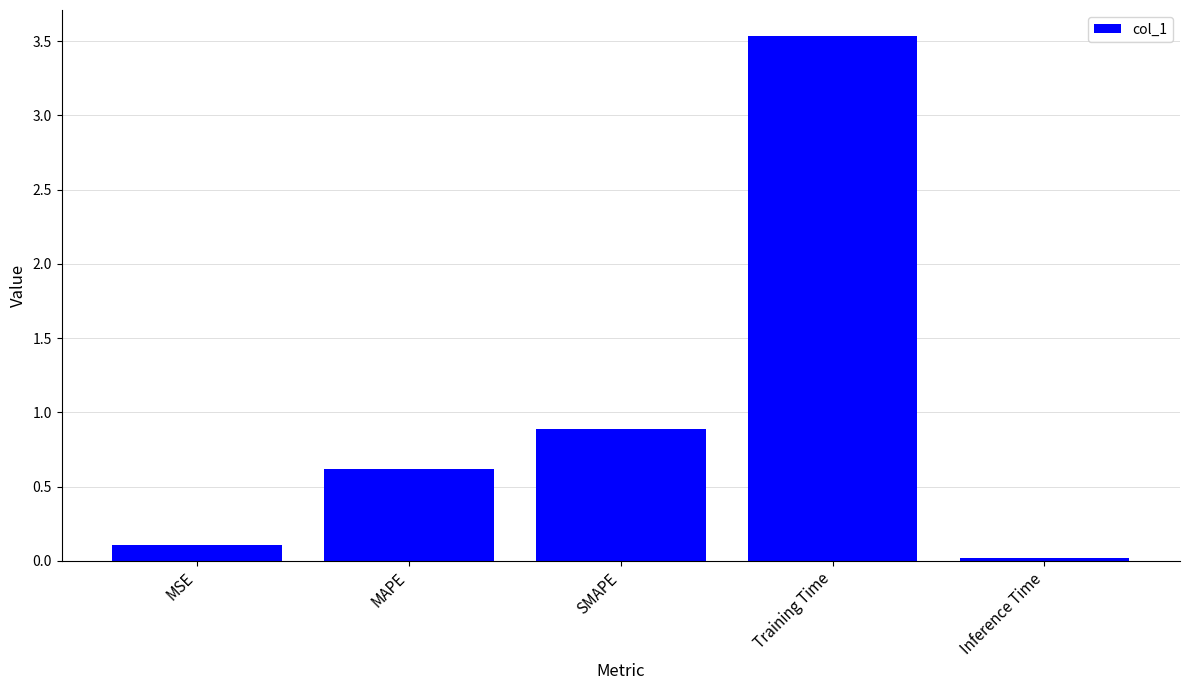

What is the difference between the maximum and minimum values?

3.5